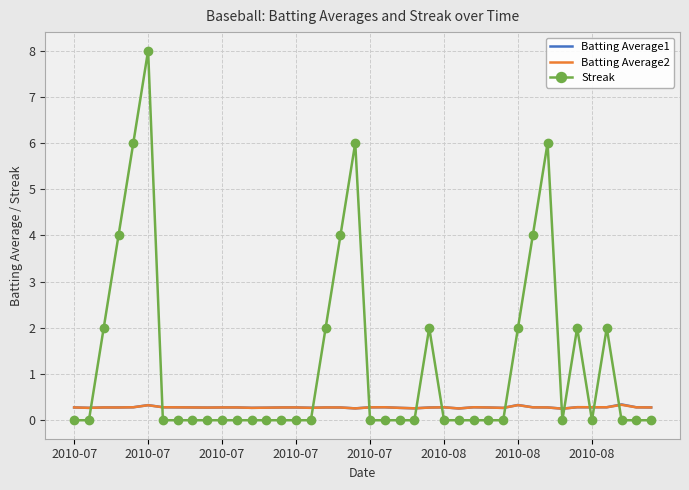

What is the greatest value displayed?

8.0